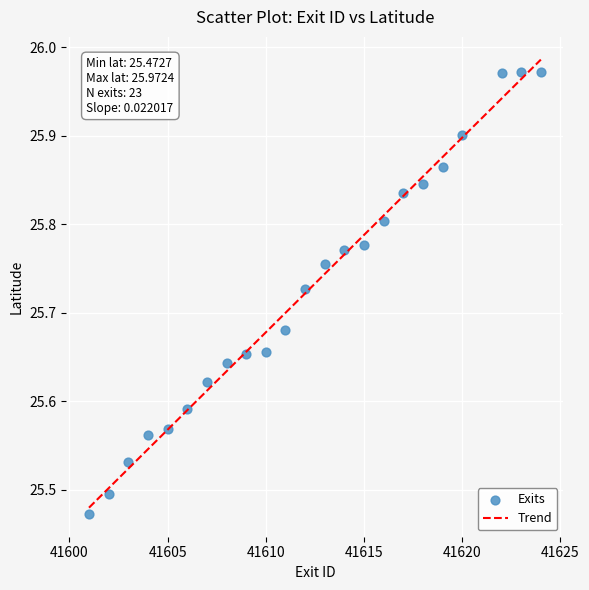

What is the range of X values (max minus min)?

23.0